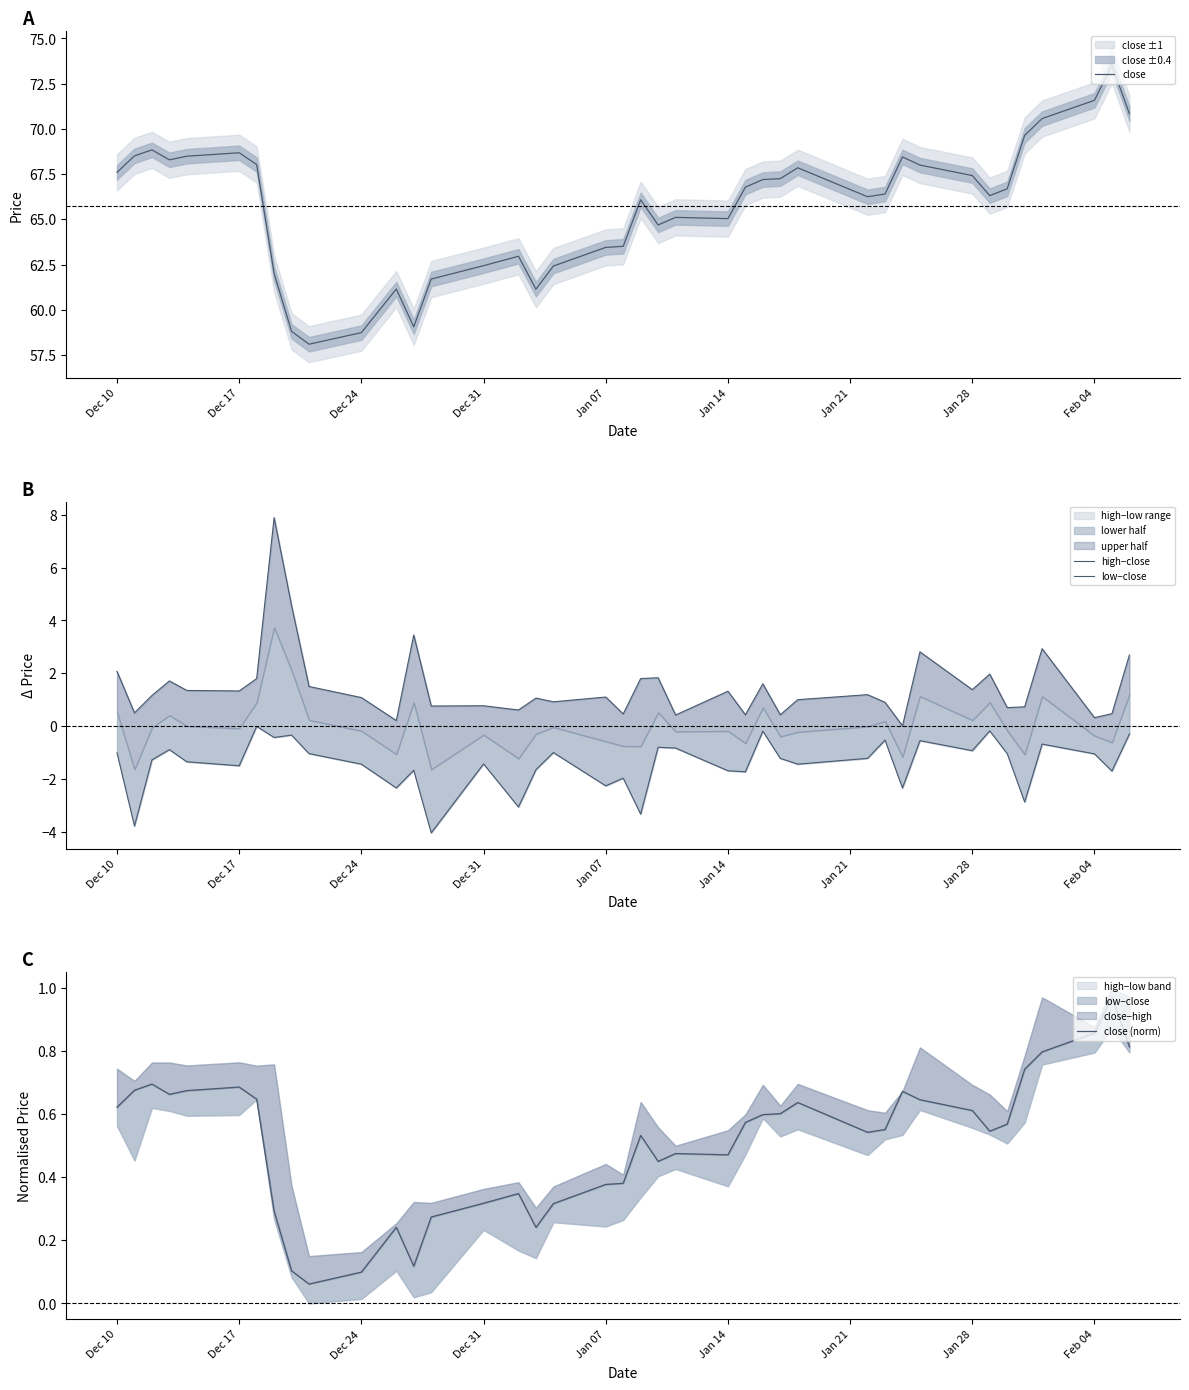

What is the maximum value for close?

73.5